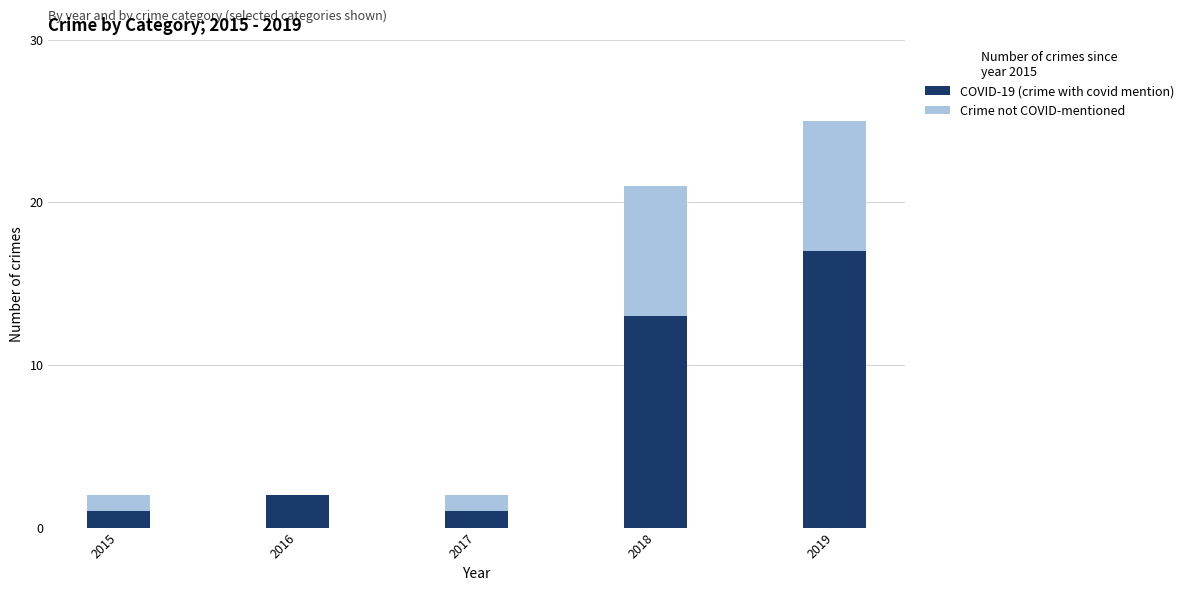

What is the sum of all COVID-19 (crime with covid mention) values?

34